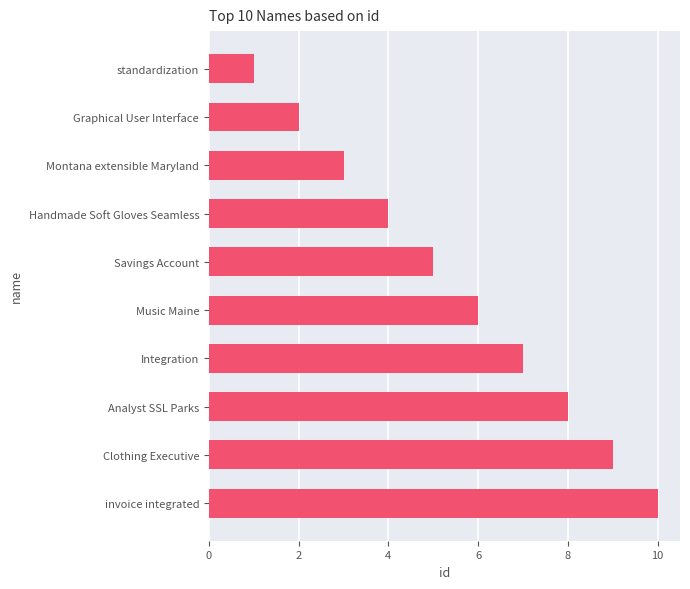

What is the average value?

6